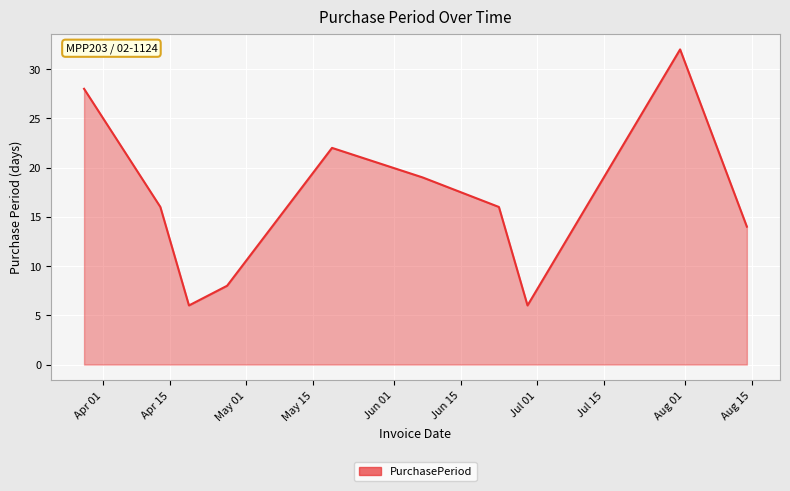

What is the difference between the maximum and minimum values?

26